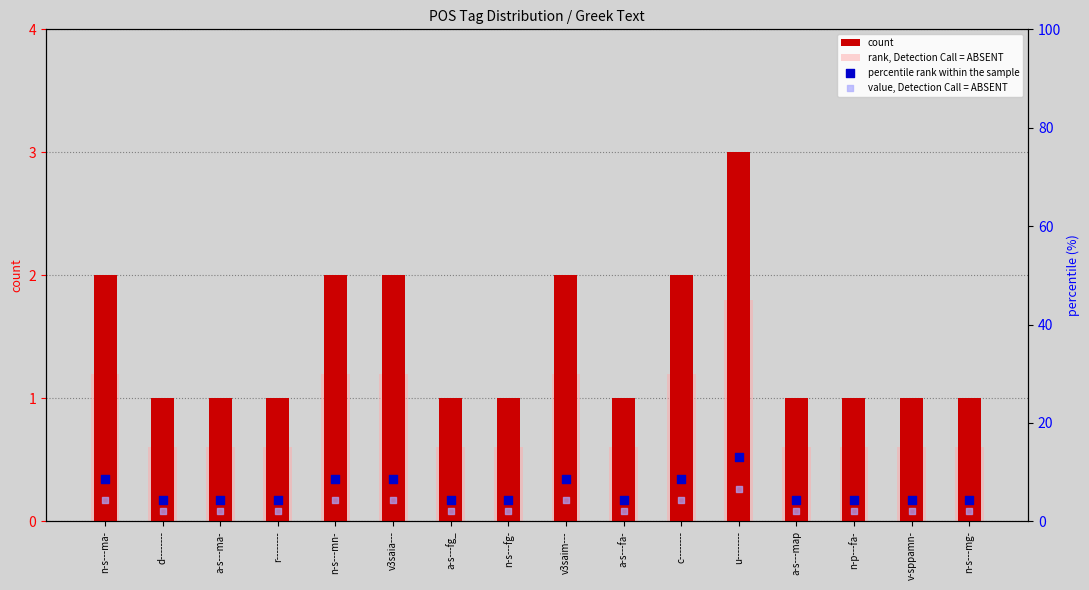

What are all the series names shown in the legend?

count, rank, Detection Call = ABSENT, percentile rank within the sample, value, Detection Call = ABSENT